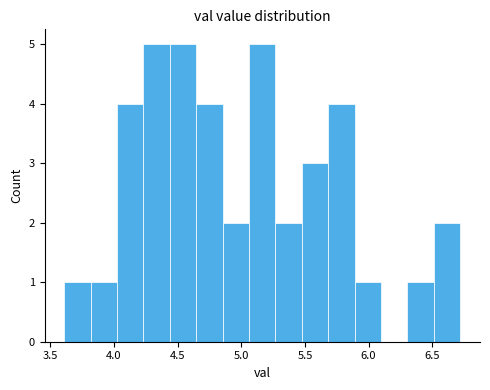

Reading left to right, list every bar in this chart as the range it spans on the x-axis followed by its height. Neither the bar edges nor the heights are printed on the chart, so give them approximately, as read against the axes.

3.60 to 3.80: 1
3.80 to 4.00: 1
4.00 to 4.25: 4
4.25 to 4.45: 5
4.45 to 4.65: 5
4.65 to 4.85: 4
4.85 to 5.05: 2
5.05 to 5.25: 5
5.25 to 5.50: 2
5.50 to 5.70: 3
5.70 to 5.90: 4
5.90 to 6.10: 1
6.10 to 6.30: 0
6.30 to 6.50: 1
6.50 to 6.70: 2